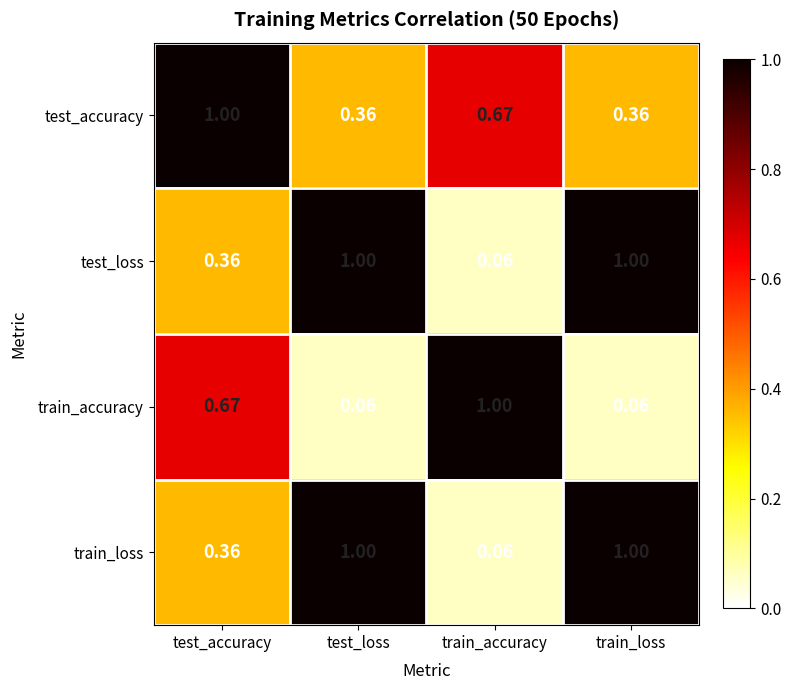

Is the value of test_loss at train_accuracy greater than the value of test_accuracy at train_accuracy?

No